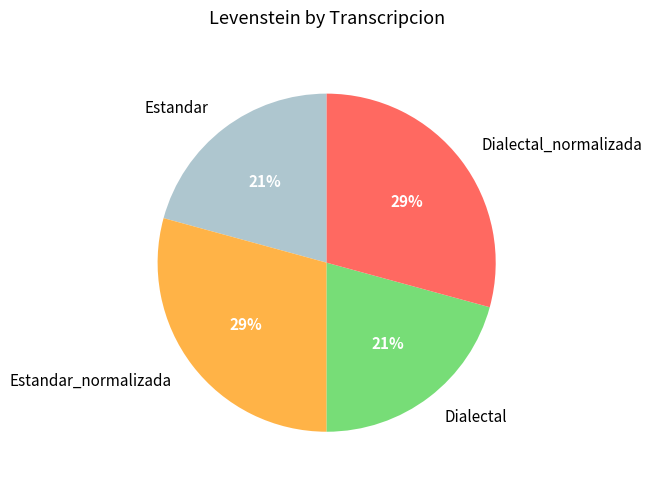

What is the ratio of the value at Estandar_normalizada to the value at Estandar?

1.4